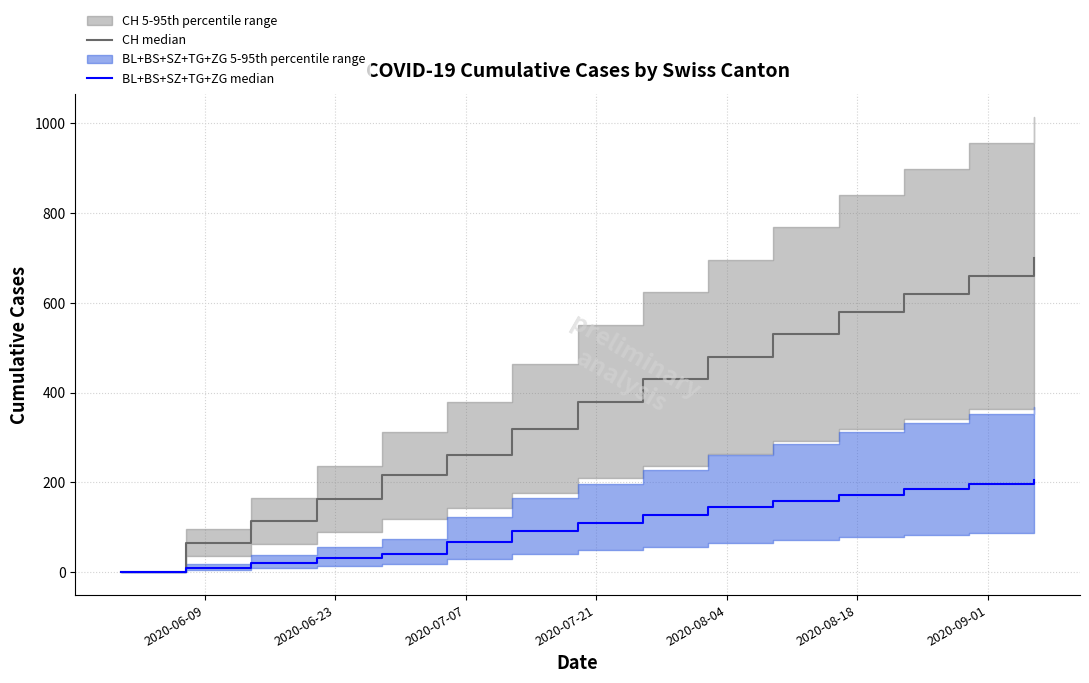

Which series has the widest spread of values?

CH median